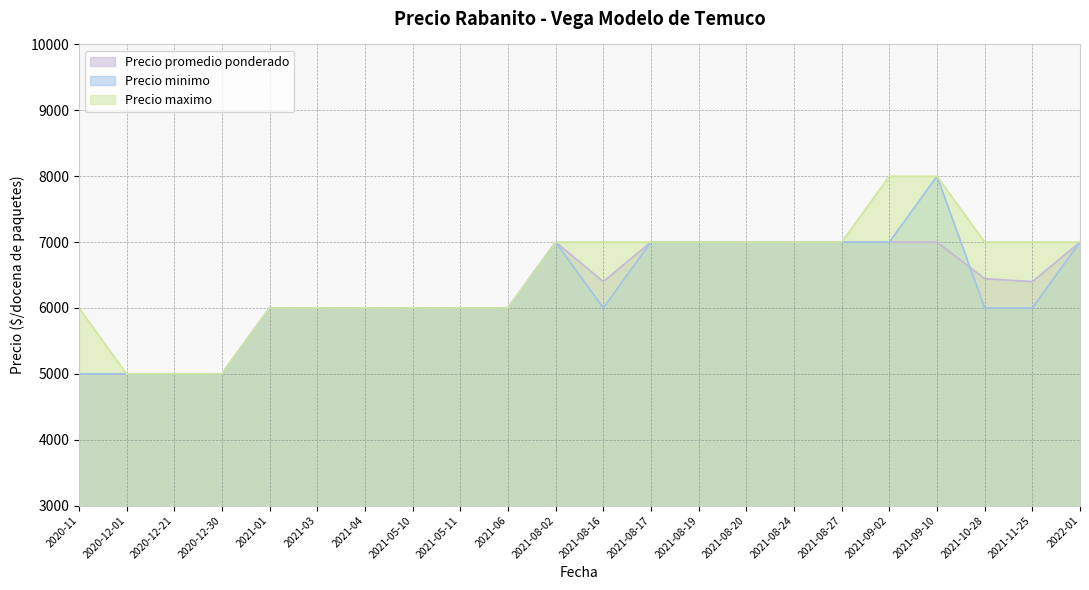

Count the Precio minimo values in the range 6000 to 7000.

17